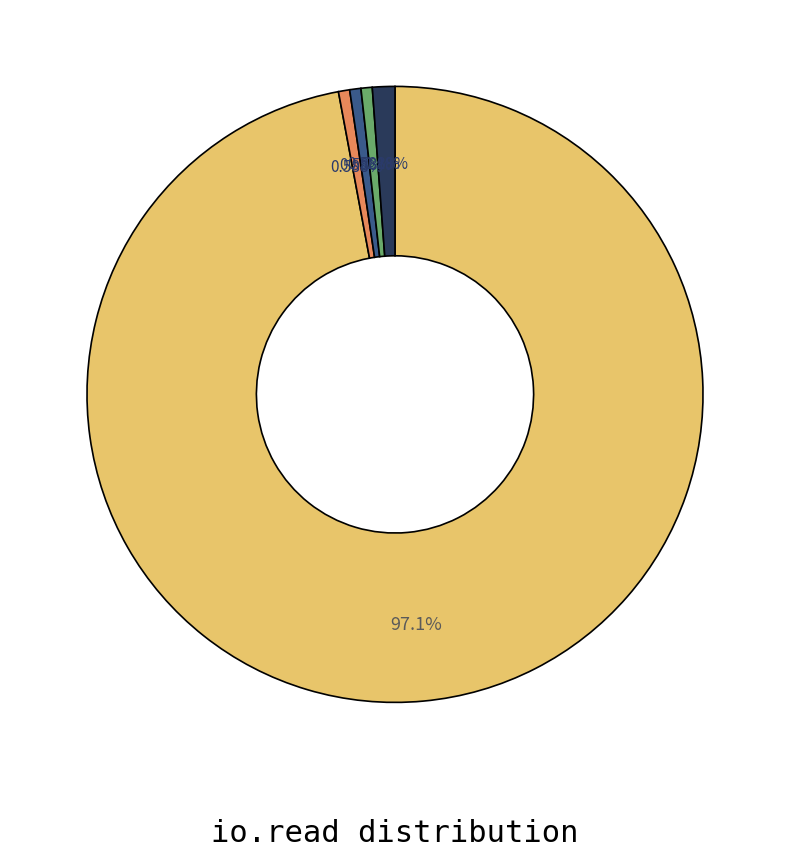

Is there any slice that represents more than half of the pie?

Yes